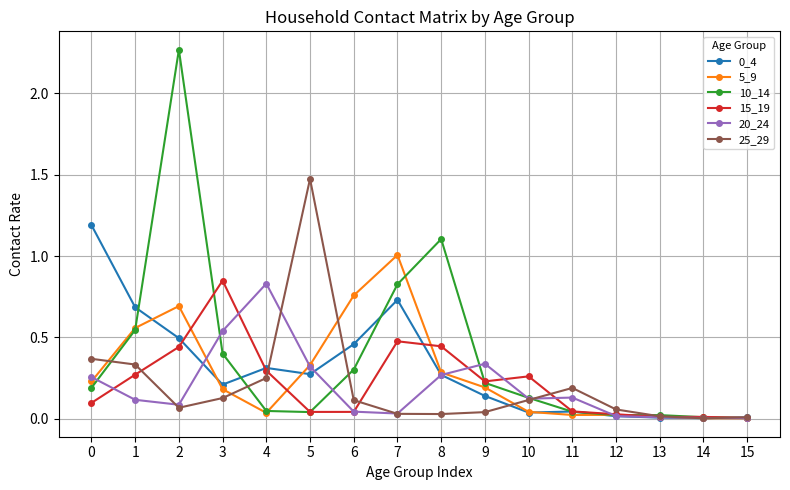

At which label does 15_19 reach its peak?

3